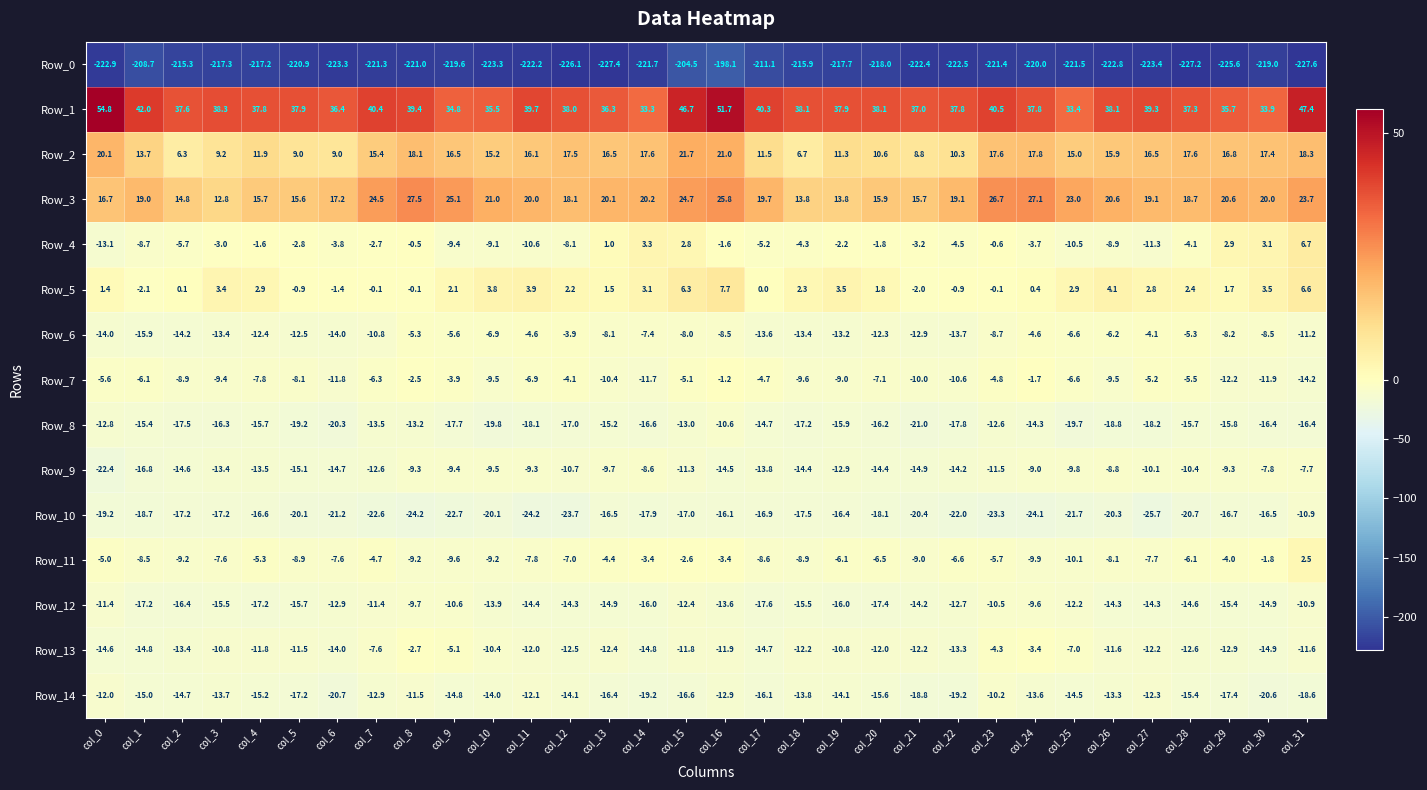

What is the spread (max minus min) of values at col_25?

254.9